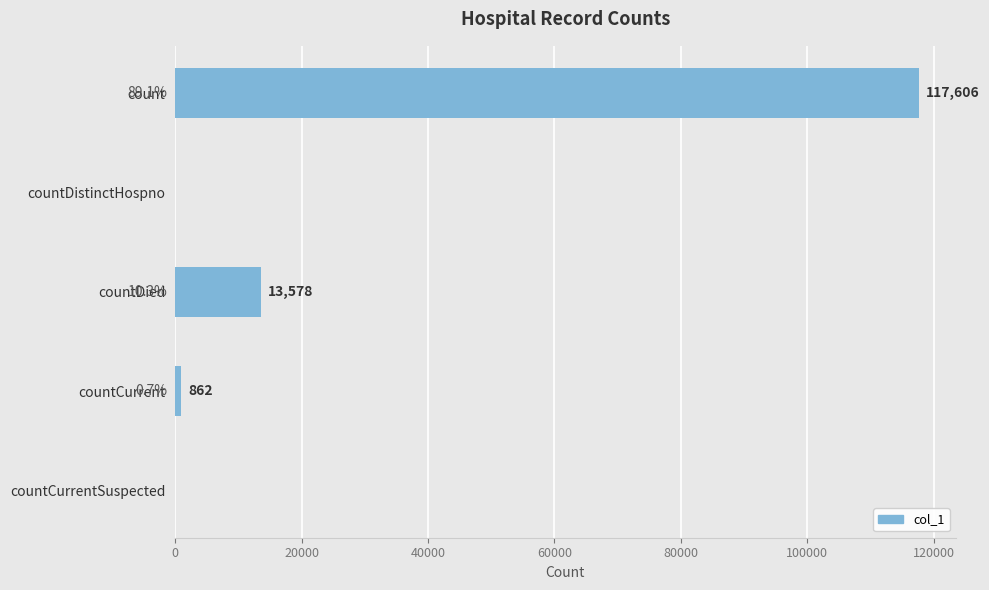

Reading top to bottom, transcribe all the data shown in this chart.

count=117606	countDistinctHospno=0	countDied=13578	countCurrent=862	countCurrentSuspected=0